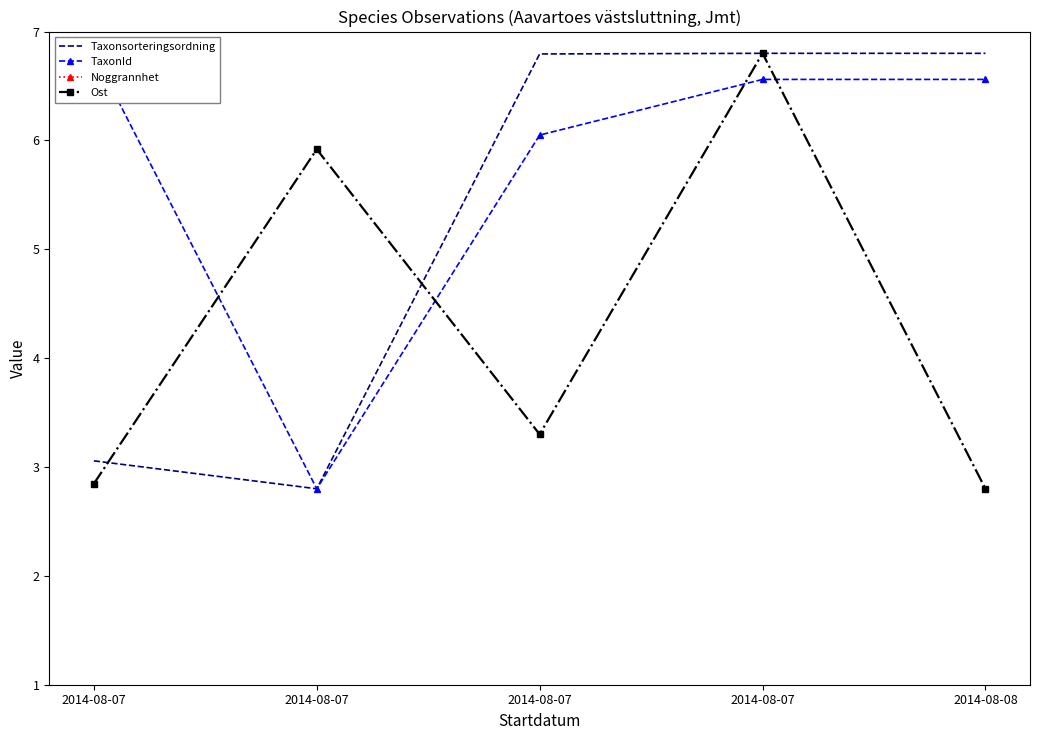

Reading left to right, transcribe all the data shown in this chart.

Taxonsorteringsordning: 2014-08-07=3.1	2014-08-07=2.8	2014-08-07=6.8	2014-08-07=6.8	2014-08-08=6.8
TaxonId: 2014-08-07=6.8	2014-08-07=2.8	2014-08-07=6.0	2014-08-07=6.6	2014-08-08=6.6
Noggrannhet: 2014-08-07=0.0	2014-08-07=0.0	2014-08-07=0.0	2014-08-07=0.0	2014-08-08=0.0
Ost: 2014-08-07=2.8	2014-08-07=5.9	2014-08-07=3.3	2014-08-07=6.8	2014-08-08=2.8